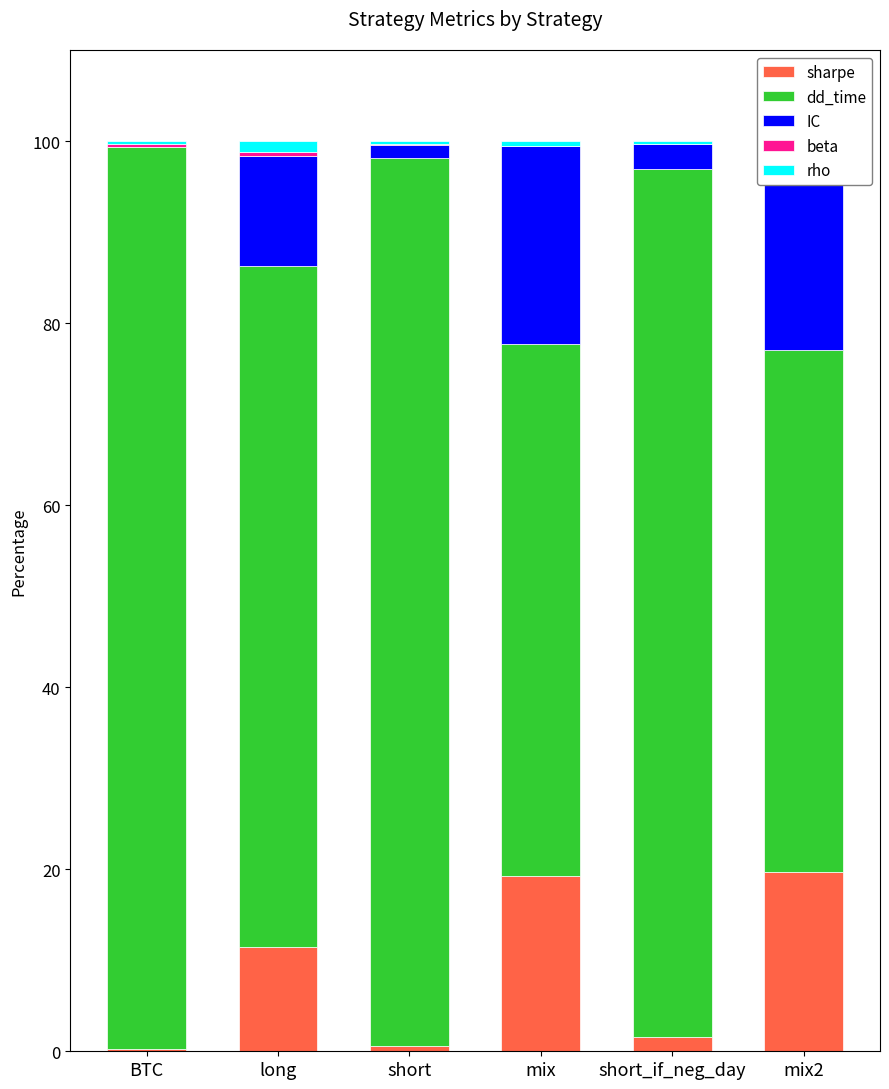

Which category has the lowest value across all series?

BTC